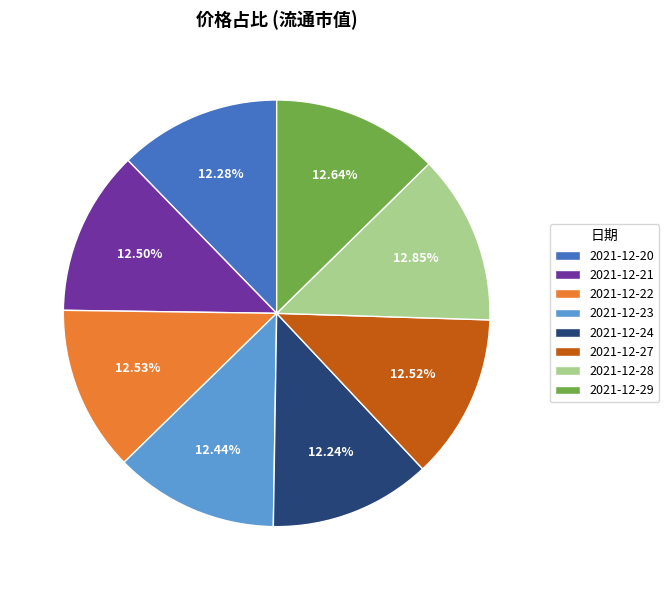

Combined, do 2021-12-27 and 2021-12-21 account for over 50%?

No